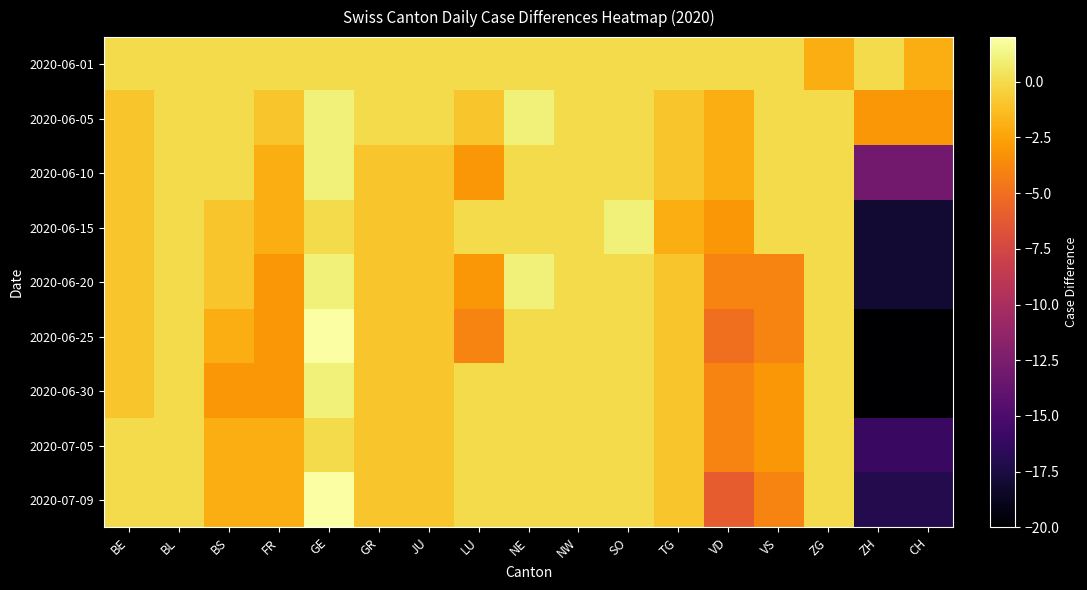

What is the maximum value shown in the chart?

2